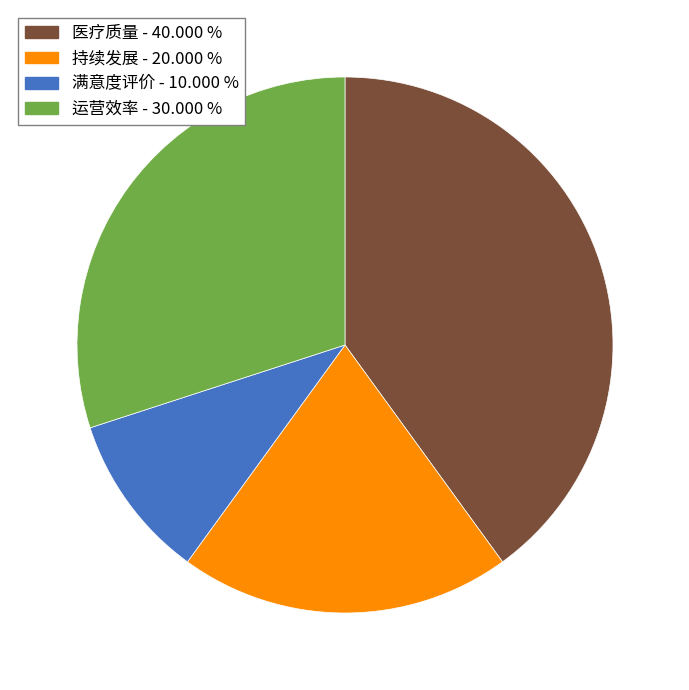

The 满意度评价 slice represents 22% of the pie. True or false?

False